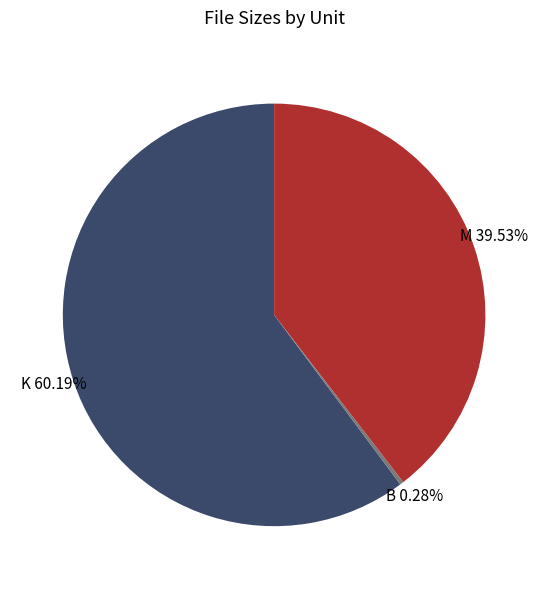

Is there any slice that represents more than half of the pie?

Yes